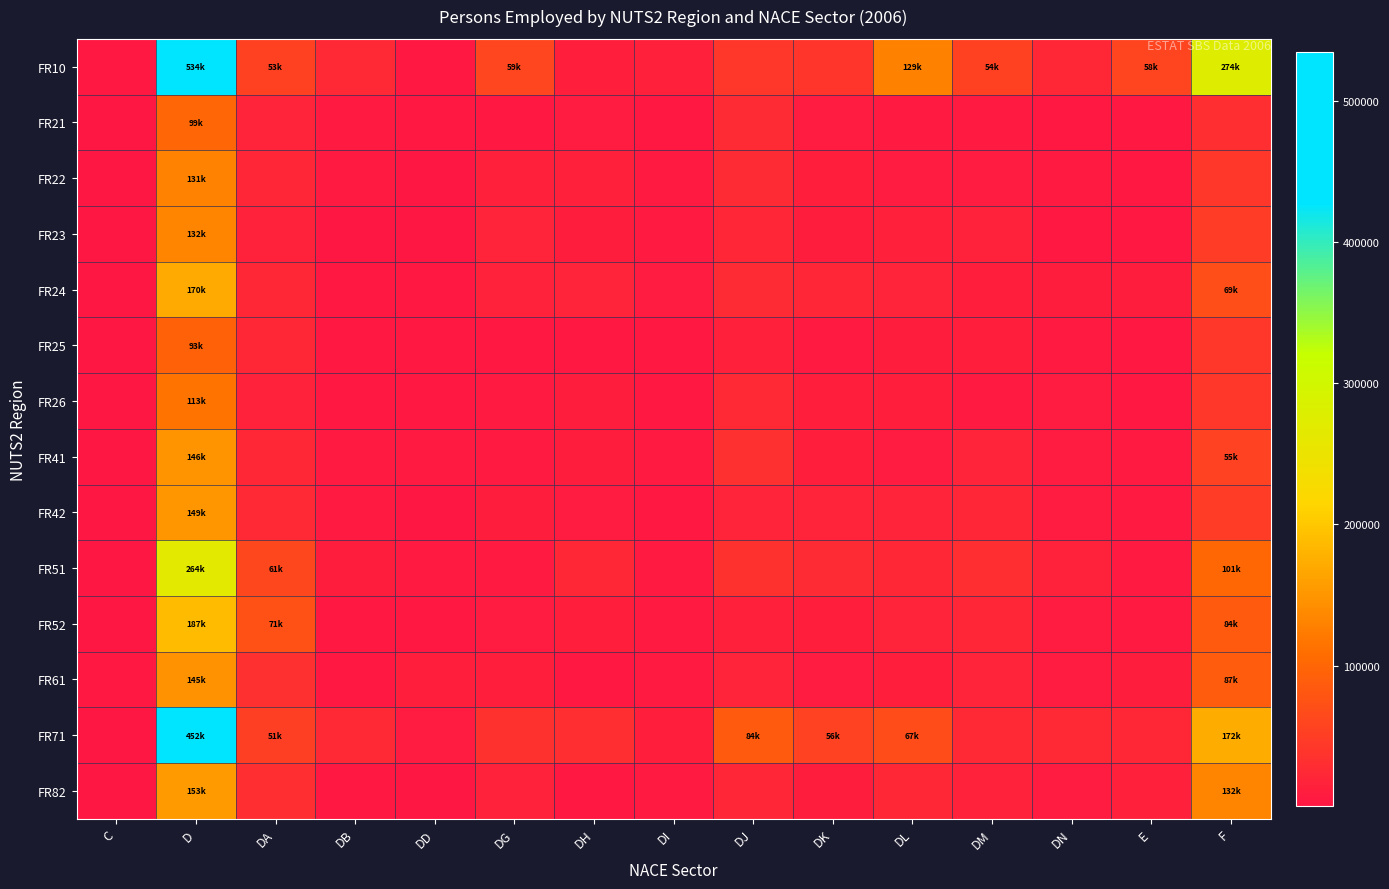

Reading left to right, transcribe all the data shown in this chart.

FR10: C=3114	D=534990	DA=53168	DB=23635	DD=2971	DG=59218	DH=12504	DI=13426	DJ=42267	DK=38569	DL=129351	DM=54017	DN=21892	E=58281	F=274799
FR21: C=802	D=99061	DA=18825	DB=6310	DD=4322	DG=3367	DH=7363	DI=3582	DJ=26621	DK=8299	DL=4851	DM=5698	DN=3808	E=4109	F=31387
FR22: C=862	D=131053	DA=20319	DB=5311	DD=1752	DG=14077	DH=14673	DI=6261	DJ=26728	DK=12825	DL=7429	DM=8398	DN=6347	E=2737	F=41315
FR23: C=596	D=132675	DA=15413	DB=2288	DD=1875	DG=19070	DH=10408	DI=6521	DJ=20445	DK=9480	DL=13269	DM=17087	DN=4023	E=4533	F=48262
FR24: C=989	D=170540	DA=22565	DB=3946	DD=3829	DG=16388	DH=17510	DI=6982	DJ=26028	DK=21295	DL=17751	DM=11202	DN=9015	E=10239	F=69585
FR25: C=666	D=93335	DA=21716	DB=2756	DD=2742	DG=3058	DH=4062	DI=2774	DJ=13402	DK=6165	DL=9290	DM=12732	DN=4779	E=3194	F=40495
FR26: C=1378	D=113723	DA=17218	DB=3044	DD=4168	DG=6428	DH=10044	DI=4765	DJ=23667	DK=11455	DL=12202	DM=6652	DN=7006	E=3464	F=42293
FR41: C=2467	D=146723	DA=21598	DB=5911	DD=4953	DG=5529	DH=9527	DI=6411	DJ=33975	DK=11467	DL=8712	DM=18467	DN=7228	E=6654	F=55457
FR42: C=1058	D=149402	DA=23969	DB=4949	DD=2671	DG=10895	DH=8424	DI=4512	DJ=17878	DK=18849	DL=18156	DM=20527	DN=7915	E=5219	F=47759
FR51: C=2120	D=264429	DA=61473	DB=9250	DD=6614	DG=4907	DH=22035	DI=5292	DJ=35332	DK=27497	DL=23106	DM=30515	DN=15507	E=5187	F=101443
FR52: C=1795	D=187014	DA=71780	DB=3368	DD=4727	DG=7327	DH=12006	DI=4877	DJ=14292	DK=11461	DL=18993	DM=19848	DN=7478	E=5351	F=84834
FR61: C=2774	D=145499	DA=32950	DB=3734	DD=11058	DG=11525	DH=4711	DI=5352	DJ=17417	DK=8869	DL=11835	DM=18314	DN=7048	E=9555	F=87189
FR71: C=2153	D=452508	DA=51581	DB=25250	DD=7927	DG=35521	DH=30879	DI=12684	DJ=84701	DK=56907	DL=67676	DM=23610	DN=23571	E=23421	F=172259
FR82: C=1917	D=153209	DA=29999	DB=3340	DD=2628	DG=16896	DH=4158	DI=6858	DJ=20888	DK=9723	DL=21670	DM=16258	DN=7264	E=13792	F=132271